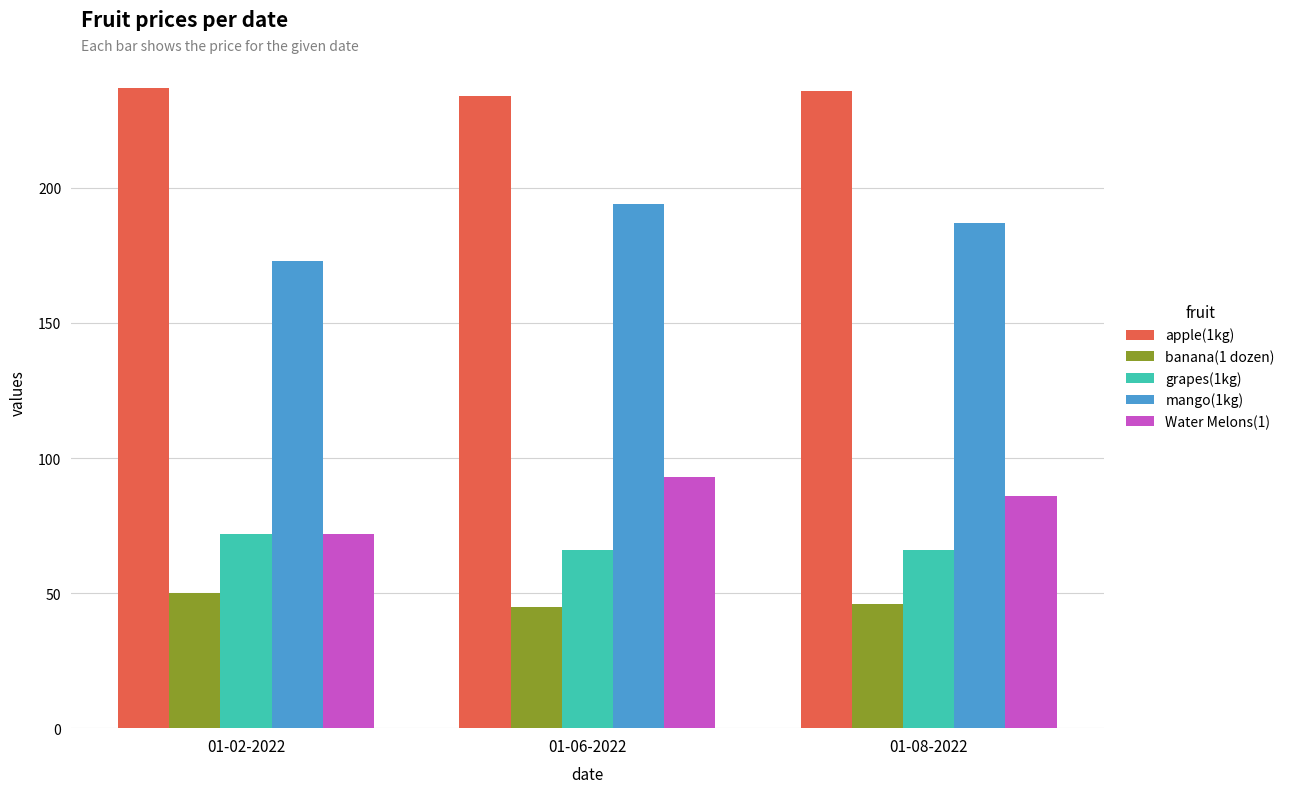

The grapes(1kg) series shows 34 at 01-02-2022. True or false?

False